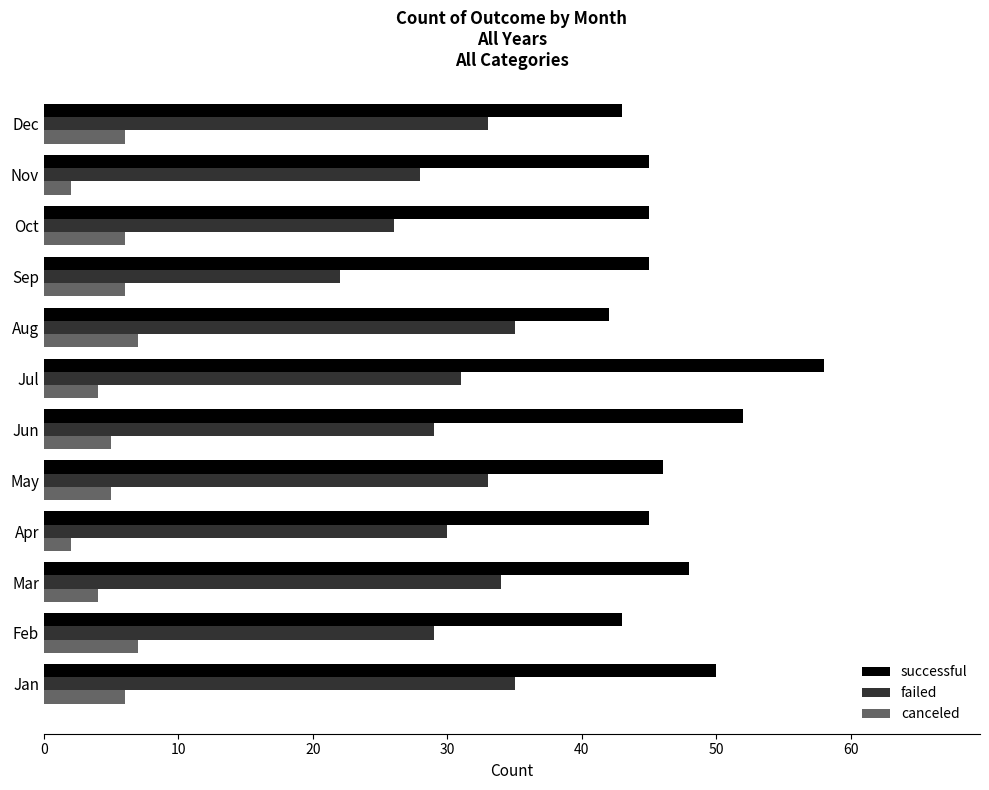

Count the number of data series in this chart.

3